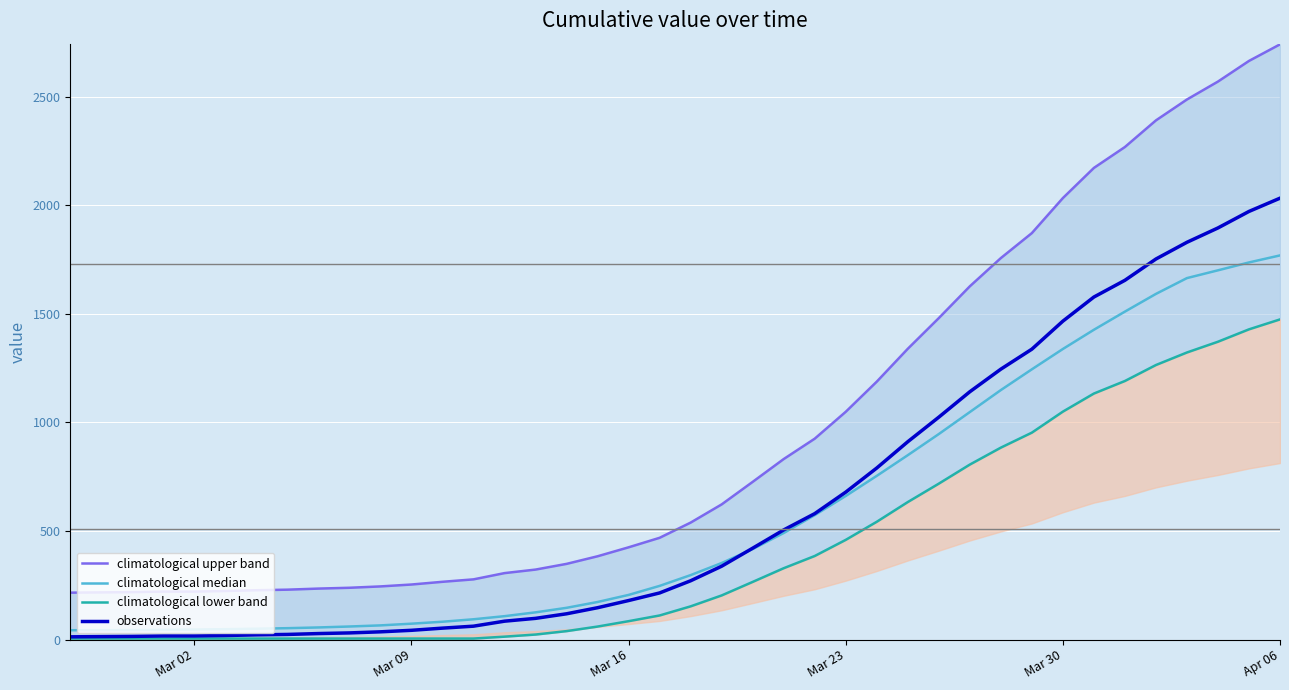

True or false: climatological lower band has a value of 3.0 at 13.

False